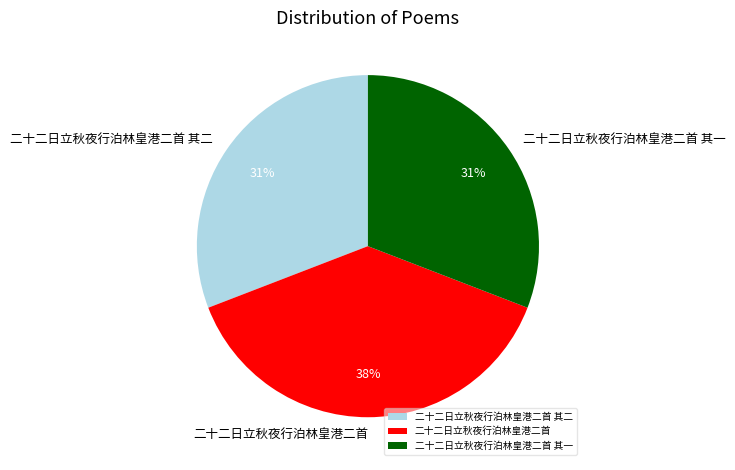

Approximately how many times larger is the value at 二十二日立秋夜行泊林皇港二首 其二 compared to 二十二日立秋夜行泊林皇港二首 其一?

1.0